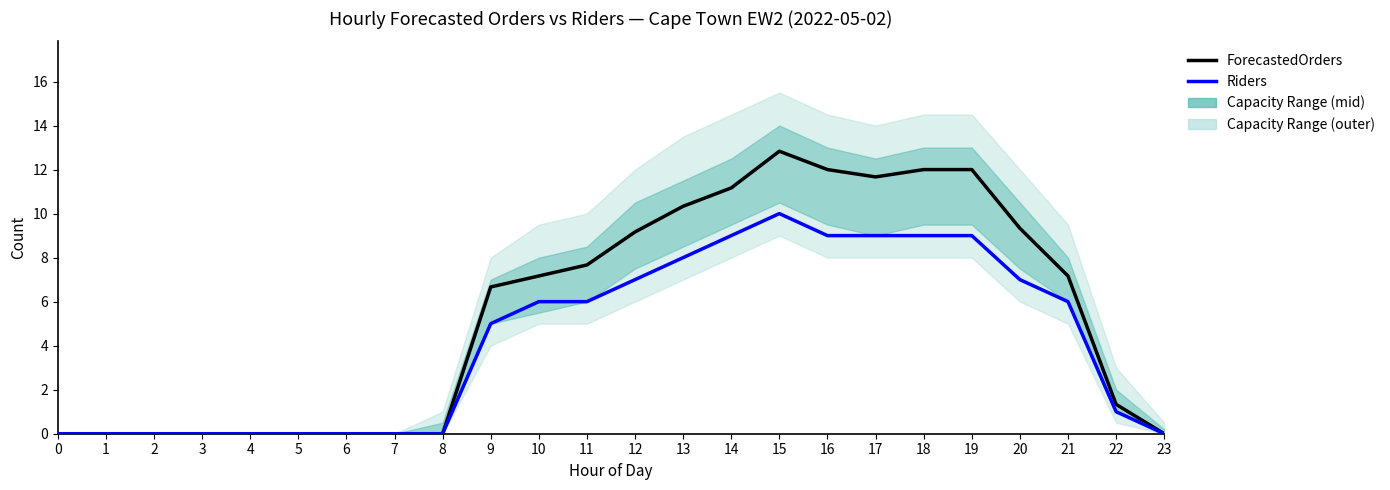

Which series has the largest range (max minus min)?

ForecastedOrders